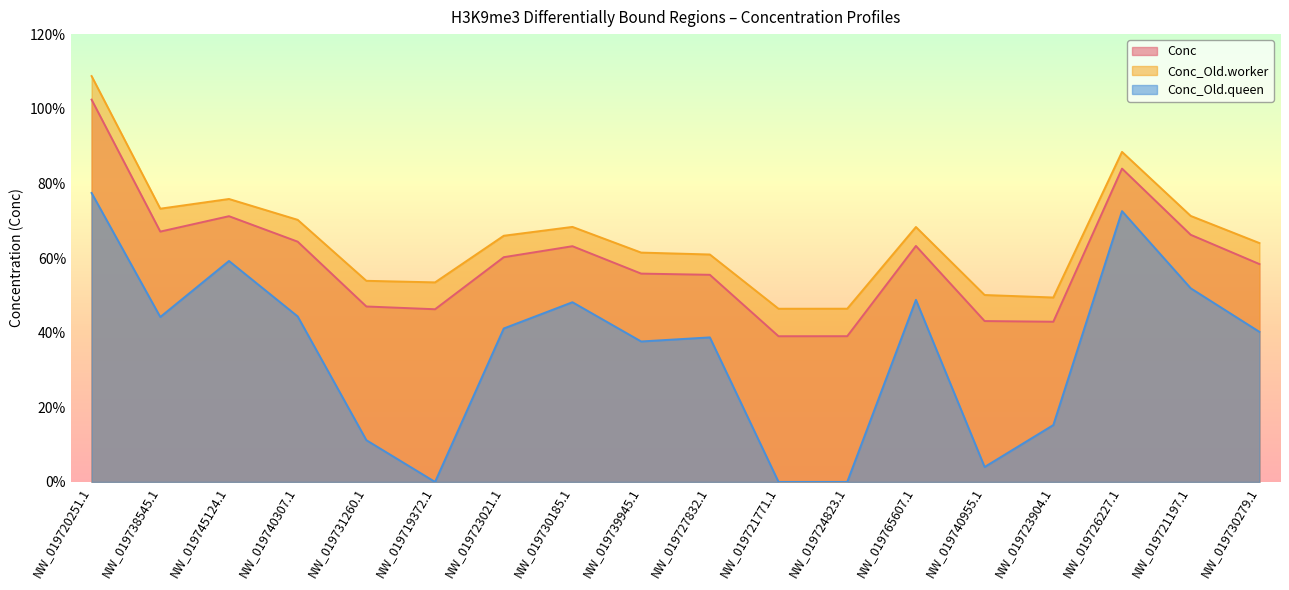

Reading left to right, what are all the values shown in this chart?

Conc: NW_019720251.1=10.2	NW_019738545.1=6.7	NW_019745124.1=7.1	NW_019740307.1=6.4	NW_019731260.1=4.7	NW_019719372.1=4.6	NW_019723021.1=6.0	NW_019730185.1=6.3	NW_019739945.1=5.6	NW_019727832.1=5.6	NW_019721771.1=3.9	NW_019724823.1=3.9	NW_019765607.1=6.3	NW_019740955.1=4.3	NW_019723904.1=4.3	NW_019726227.1=8.4	NW_019721197.1=6.6	NW_019730279.1=5.8
Conc_Old.worker: NW_019720251.1=10.9	NW_019738545.1=7.3	NW_019745124.1=7.6	NW_019740307.1=7.0	NW_019731260.1=5.4	NW_019719372.1=5.3	NW_019723021.1=6.6	NW_019730185.1=6.8	NW_019739945.1=6.1	NW_019727832.1=6.1	NW_019721771.1=4.6	NW_019724823.1=4.6	NW_019765607.1=6.8	NW_019740955.1=5.0	NW_019723904.1=4.9	NW_019726227.1=8.8	NW_019721197.1=7.1	NW_019730279.1=6.4
Conc_Old.queen: NW_019720251.1=7.7	NW_019738545.1=4.4	NW_019745124.1=5.9	NW_019740307.1=4.4	NW_019731260.1=1.1	NW_019719372.1=0.0	NW_019723021.1=4.1	NW_019730185.1=4.8	NW_019739945.1=3.8	NW_019727832.1=3.9	NW_019721771.1=0.0	NW_019724823.1=0.0	NW_019765607.1=4.9	NW_019740955.1=0.4	NW_019723904.1=1.5	NW_019726227.1=7.3	NW_019721197.1=5.2	NW_019730279.1=4.0